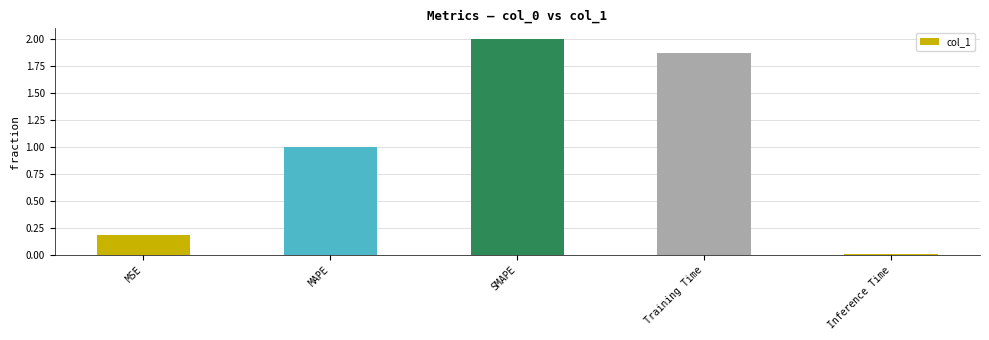

What position from the left is Training Time?

4